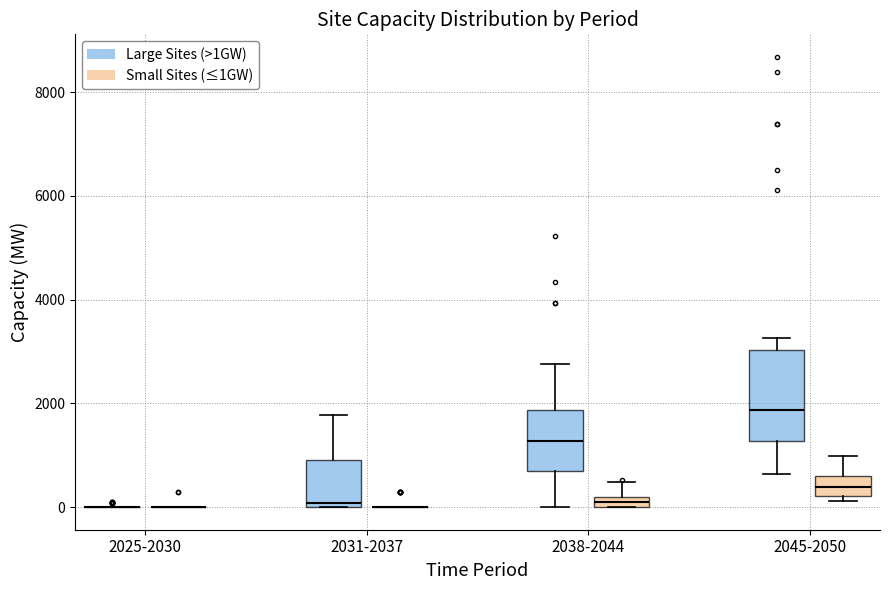

Where is the lower edge of the box for 2045-2050 (Small Sites (≤1GW)) on the y-axis? The values are not printed on the chart, so give them approximately, as read against the axis.

200